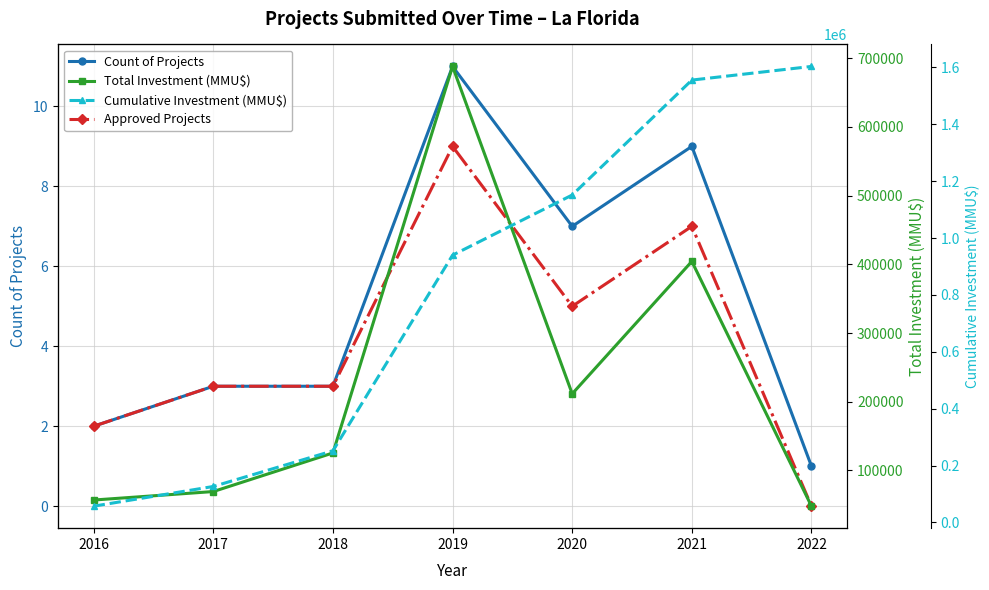

Count the number of categories in the chart.

7